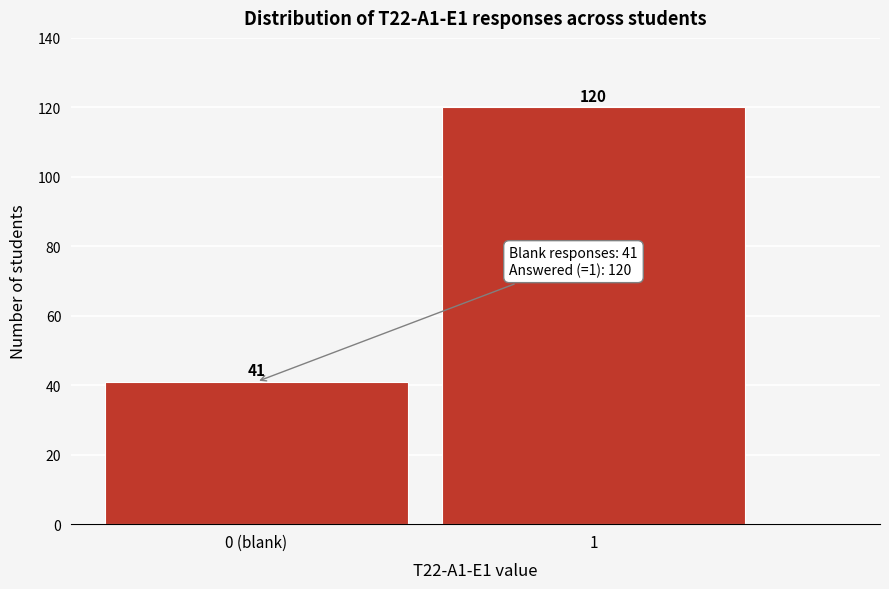

Reading left to right, what are all the values shown in this chart?

0 (blank)=41	1=120